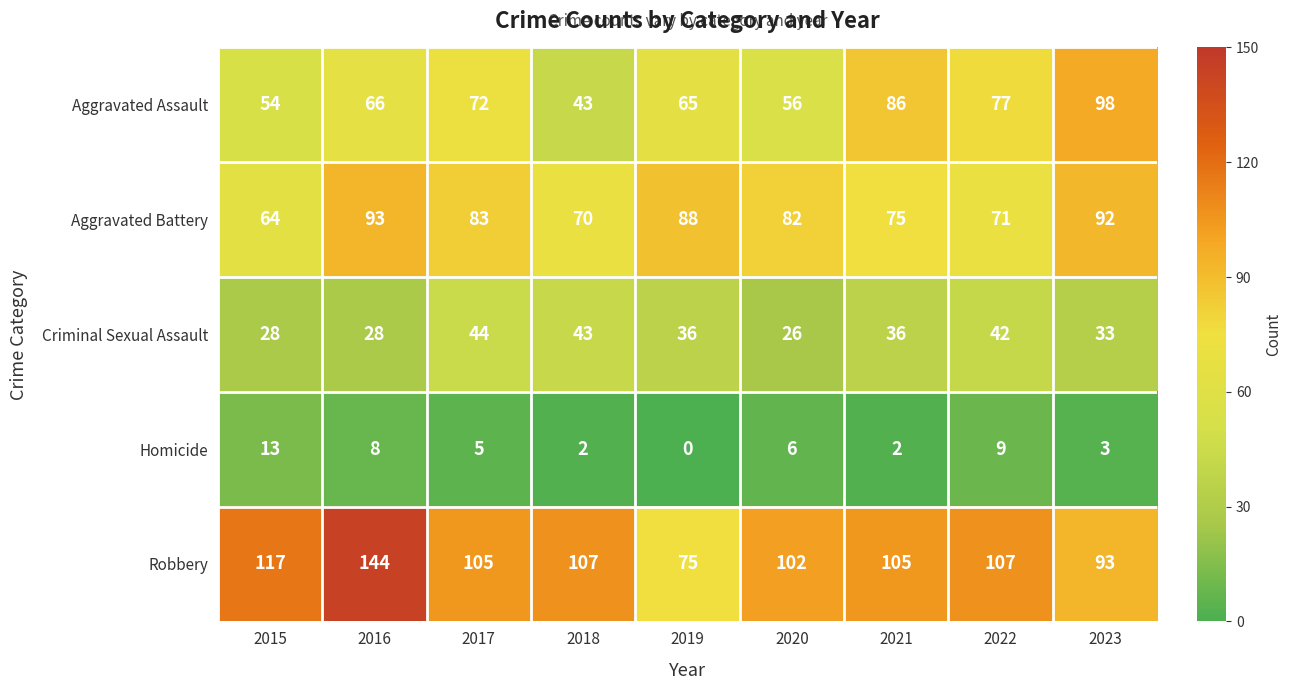

The Aggravated Assault series shows 66 at 2016. True or false?

True